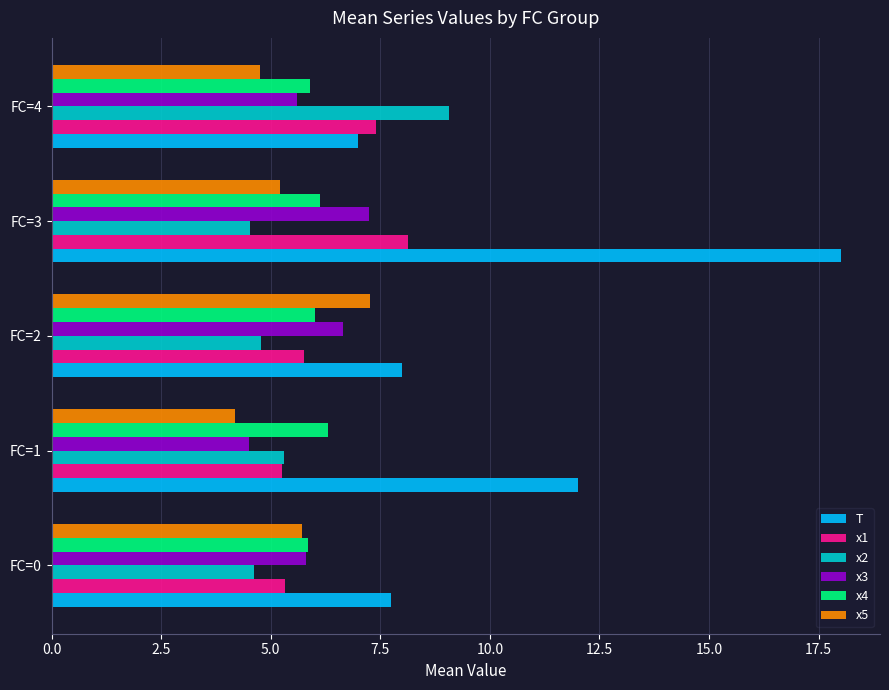

Which series has the largest total across all categories?

T